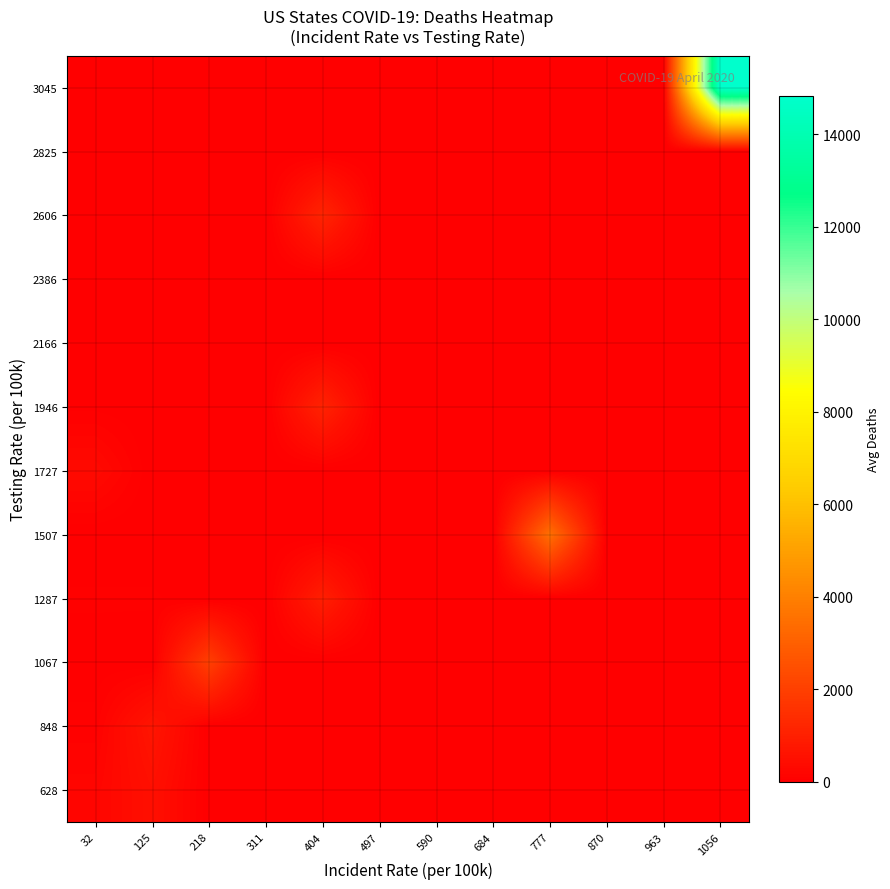

At which category does the chart reach its minimum across all series?

218